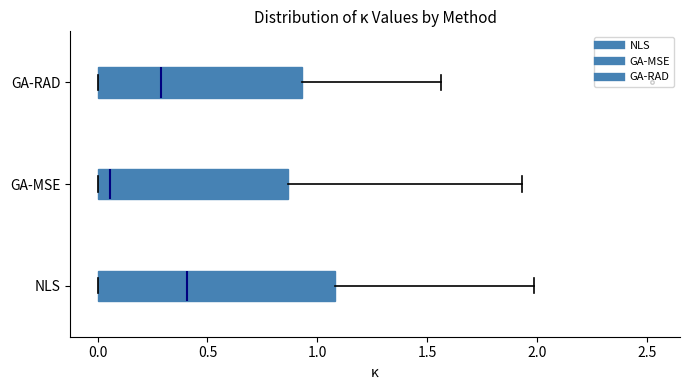

Where is the right edge of the box for GA-MSE on the x-axis? The values are not printed on the chart, so give them approximately, as read against the axis.

0.85